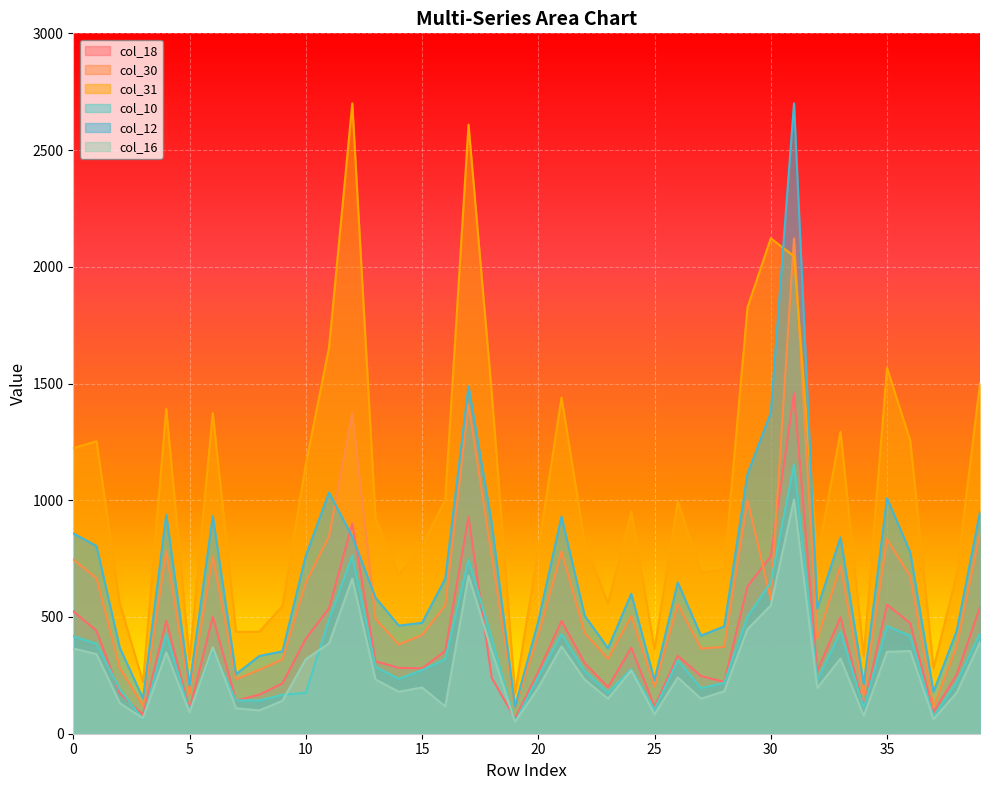

Reading right to left, what are all the values shown in this chart?

col_18: 39=542	38=254	37=92	36=473	35=553	34=114	33=499	32=268	31=1458	30=760	29=631	28=222	27=247	26=334	25=116	24=369	23=199	22=302	21=483	20=265	19=65	18=239	17=928	16=355	15=280	14=282	13=310	12=900	11=537	10=407	9=216	8=167	7=142	6=501	5=103	4=484	3=82	2=173	1=441	0=524
col_30: 39=861	38=375	37=114	36=674	35=833	34=165	33=720	32=406	31=2122	30=575	29=1000	28=372	27=365	26=554	25=201	24=504	23=321	22=431	21=780	20=421	19=113	18=760	17=1410	16=549	15=423	14=382	13=492	12=1374	11=846	10=647	9=318	8=274	7=233	6=759	5=168	4=782	3=120	2=281	1=666	0=746
col_31: 39=1501	38=683	37=280	36=1255	35=1567	34=332	33=1293	32=751	31=2045	30=2122	29=1826	28=705	27=690	26=995	25=362	24=950	23=557	22=818	21=1440	20=788	19=172	18=1458	17=2609	16=1003	15=803	14=682	13=921	12=2700	11=1655	10=1153	9=547	8=437	7=436	6=1373	5=316	4=1391	3=221	2=558	1=1253	0=1223
col_10: 39=430	38=221	37=73	36=419	35=461	34=111	33=437	32=229	31=1153	30=647	29=502	28=218	27=195	26=314	25=104	24=277	23=176	22=268	21=427	20=244	19=50	18=407	17=746	16=319	15=273	14=235	13=286	12=762	11=489	10=175	9=167	8=142	7=143	6=358	5=96	4=426	3=61	2=191	1=385	0=418
col_12: 39=950	38=441	37=179	36=777	35=1009	34=212	33=841	32=537	31=2700	30=1374	29=1113	28=460	27=420	26=648	25=229	24=599	23=366	22=505	21=930	20=481	19=116	18=900	17=1488	16=664	15=475	14=463	13=583	12=844	11=1033	10=762	9=353	8=333	7=255	6=932	5=206	4=938	3=151	2=368	1=804	0=858
col_16: 39=392	38=176	37=62	36=354	35=351	34=76	33=322	32=196	31=1003	30=549	29=448	28=182	27=150	26=241	25=83	24=271	23=150	22=231	21=374	20=197	19=50	18=355	17=677	16=117	15=198	14=180	13=232	12=664	11=387	10=319	9=141	8=100	7=109	6=370	5=91	4=348	3=66	2=131	1=341	0=365